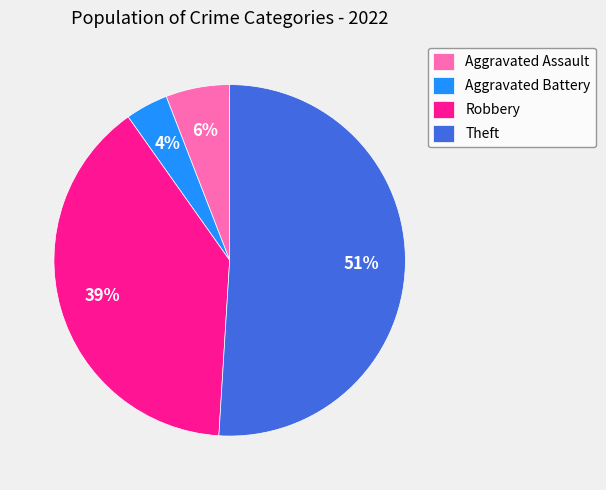

Between Aggravated Assault and Robbery, which is larger?

Robbery